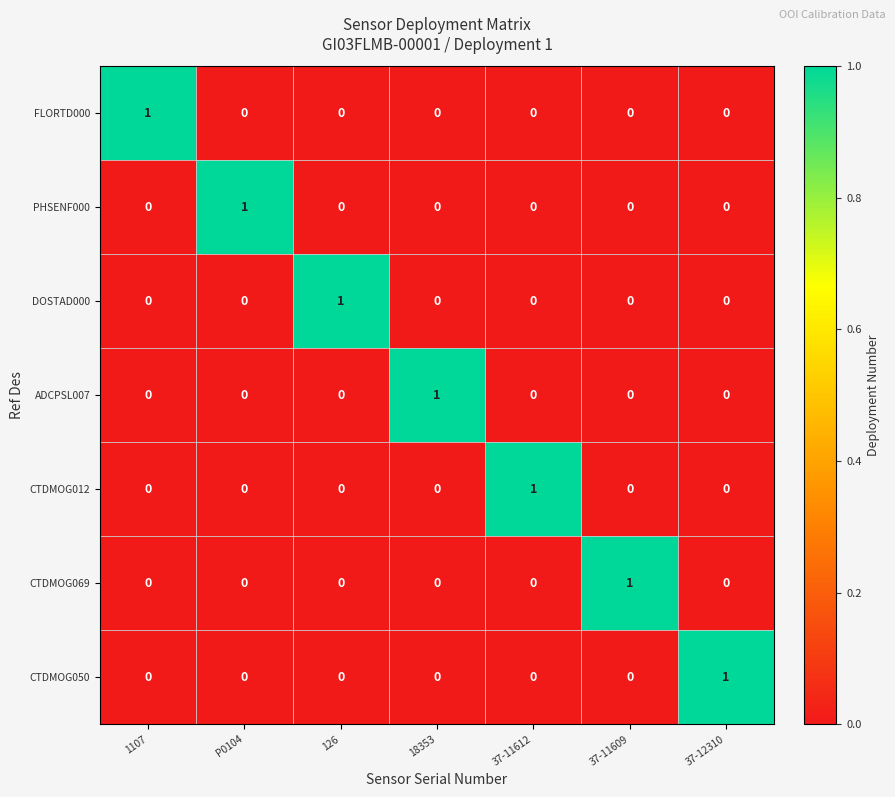

How many CTDMOG012 values are between 0 and 1?

7